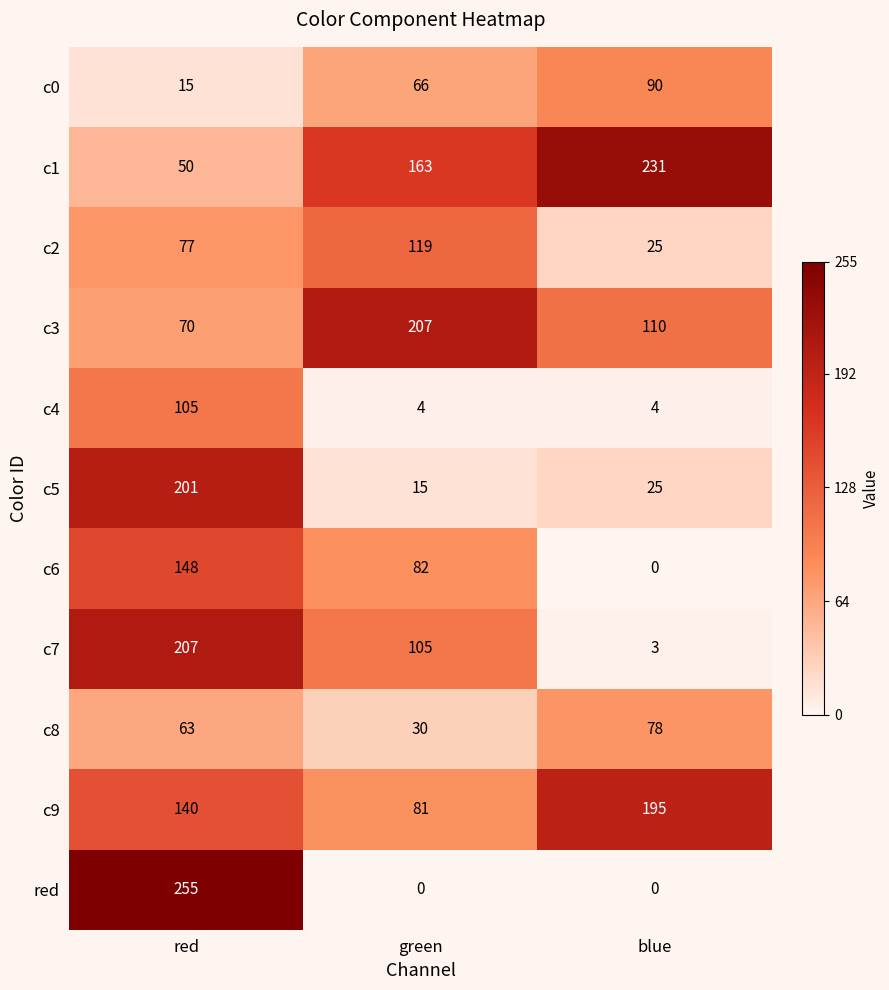

Between red and blue, which series saw the biggest shift?

red